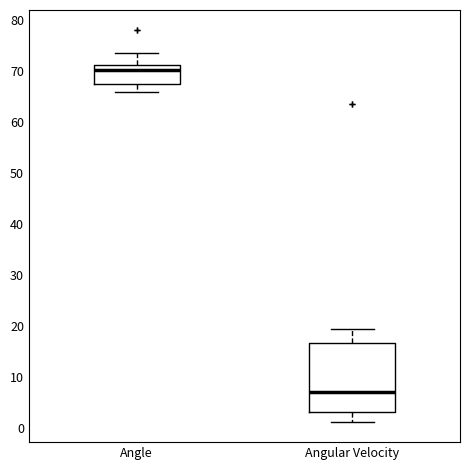

Which box's median line is the lowest?

Angular Velocity